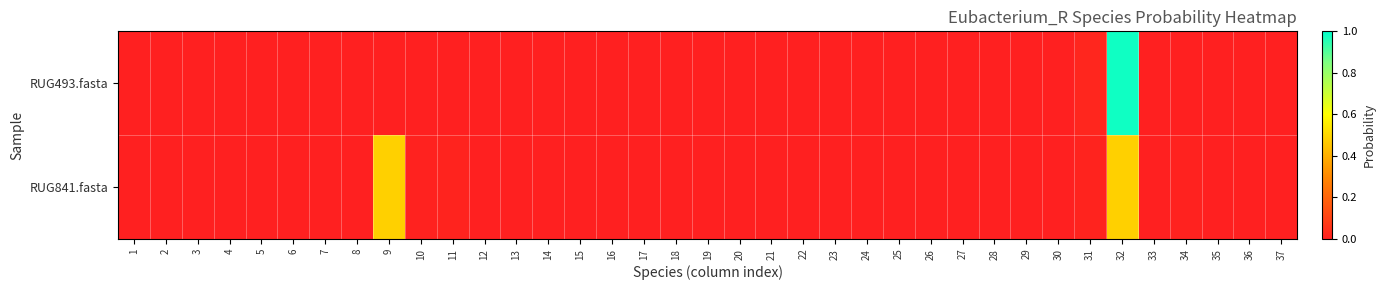

Between 31 and 36, which series saw the biggest shift?

RUG493.fasta